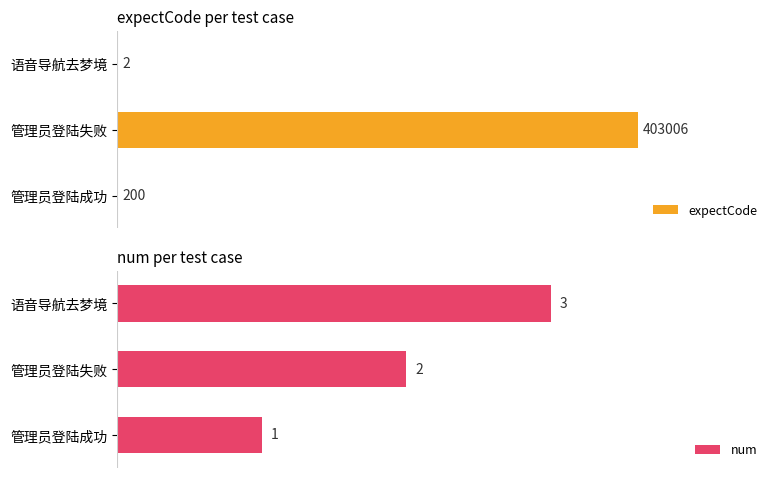

The value of num at 1 is 2. True or false?

True